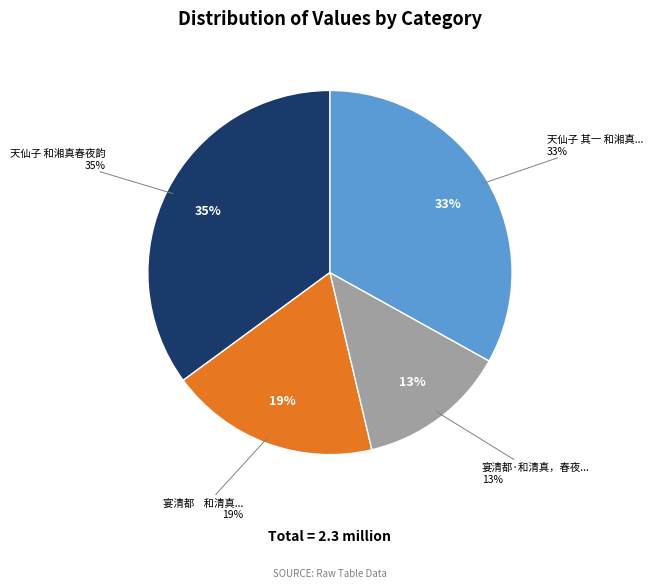

Do 天仙子 其一 和湘真春夜韵 and 宴清都    和清真，春夜闻雨声，写示夕秀 together represent more than half of the pie?

Yes